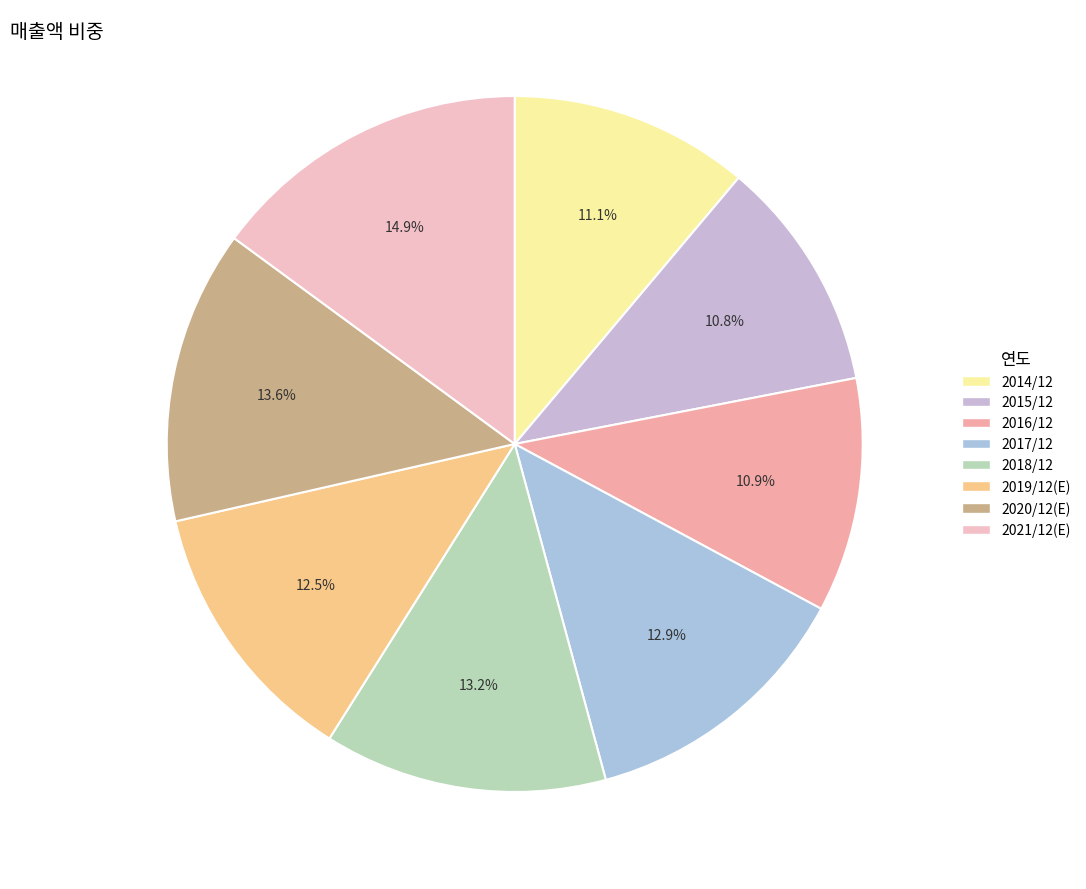

What percentage is the 2021/12(E) slice, to the nearest percent?

15%